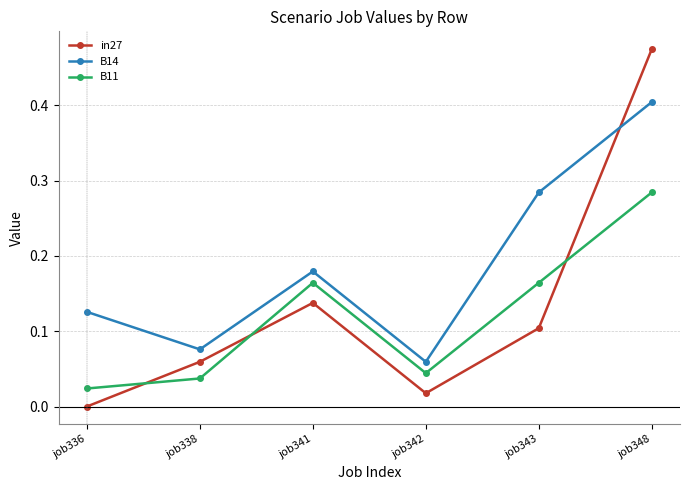

What are all the series names shown in the legend?

in27, B14, B11